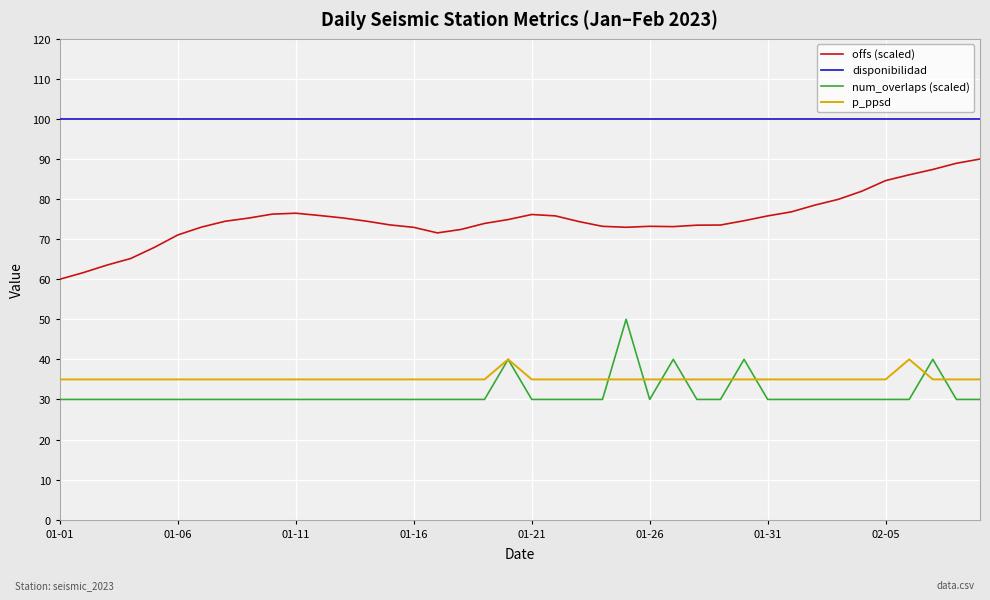

Rank the series by their maximum value, from highest to lowest.

disponibilidad, offs (scaled), num_overlaps (scaled), p_ppsd